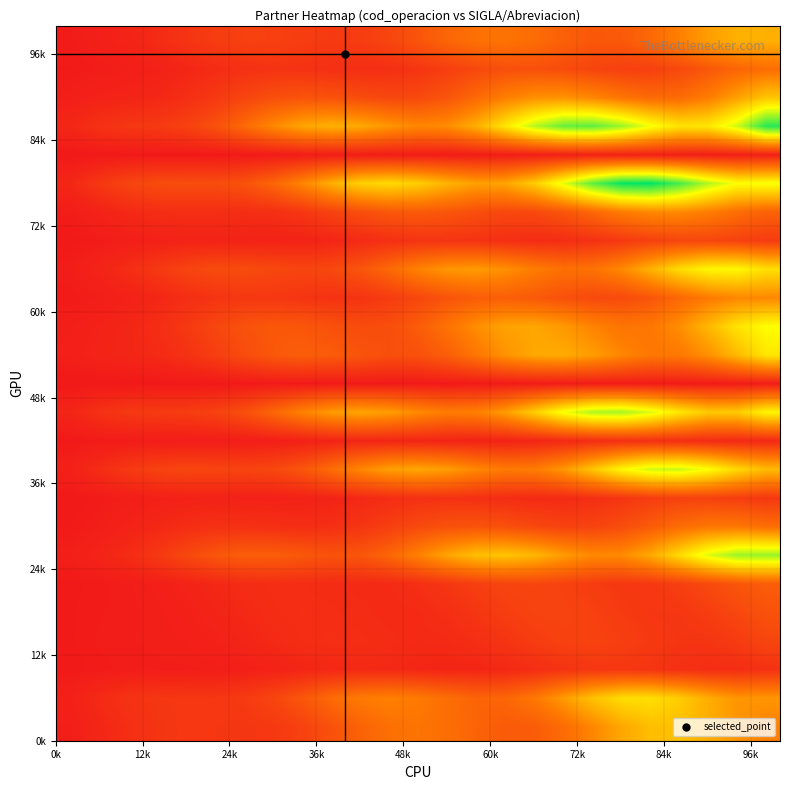

How many data points does each series have?

25